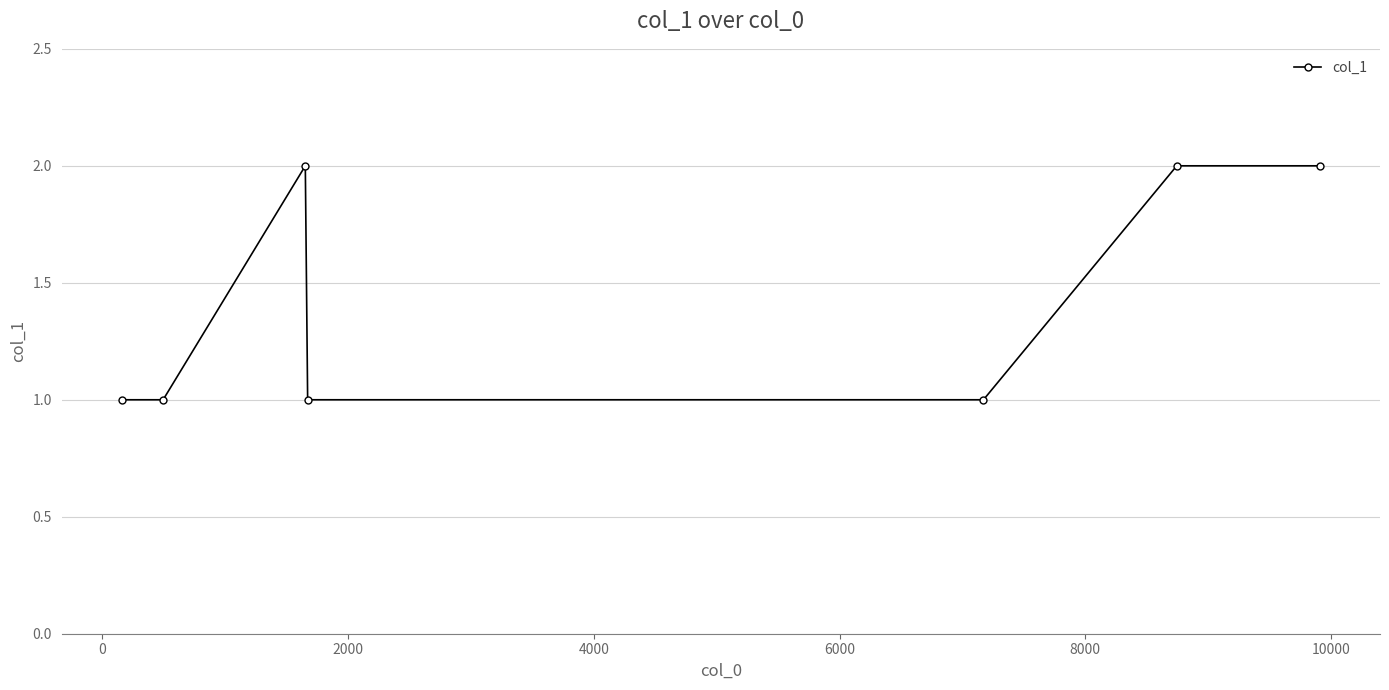

What is the value of the 4th point from the left?

1